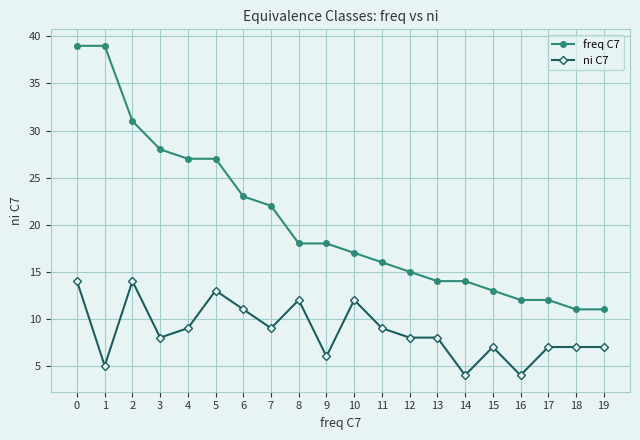

How many series are shown in this chart?

2